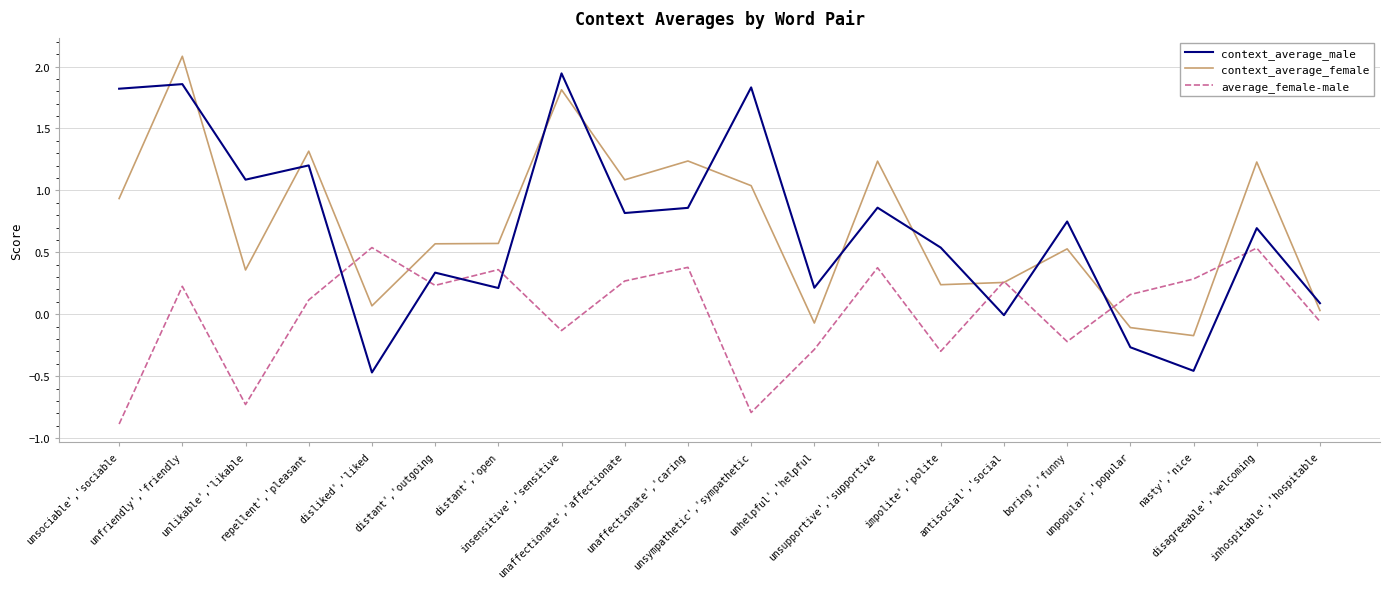

Read the context_average_female value at repellent','pleasant.

1.3